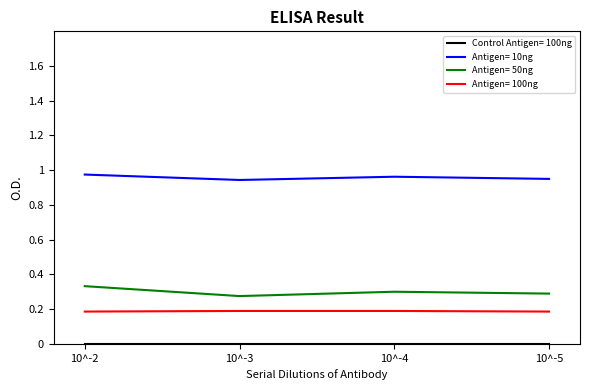

Is it true that Antigen= 100ng equals 0.1 at 10^-3?

False